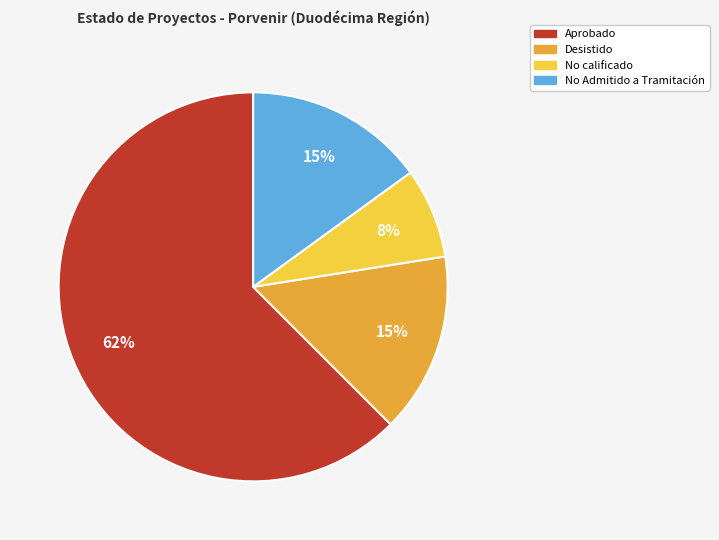

Do Aprobado and Desistido together represent more than half of the pie?

Yes